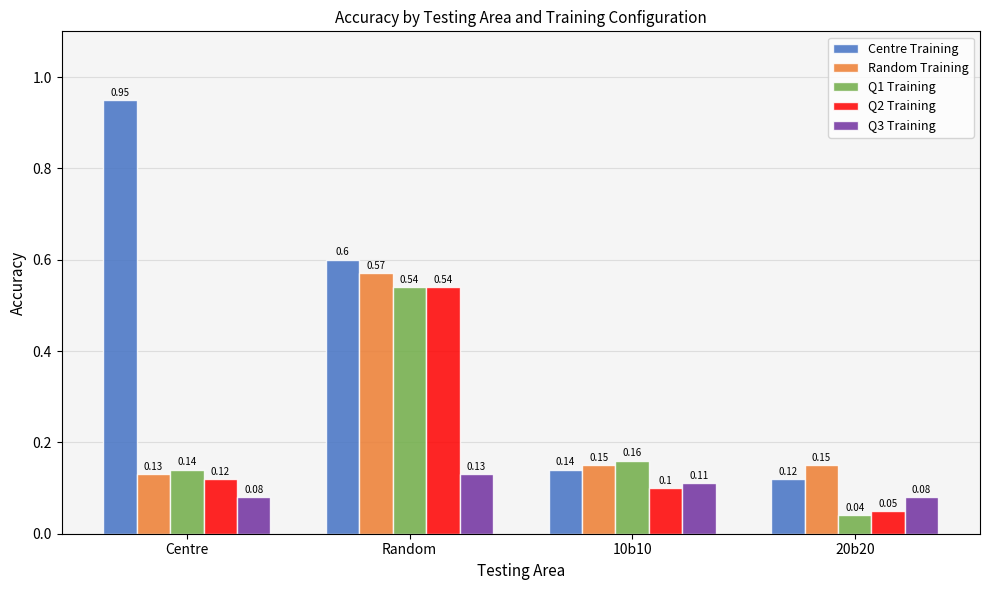

What are all the series names shown in the legend?

Centre Training, Random Training, Q1 Training, Q2 Training, Q3 Training